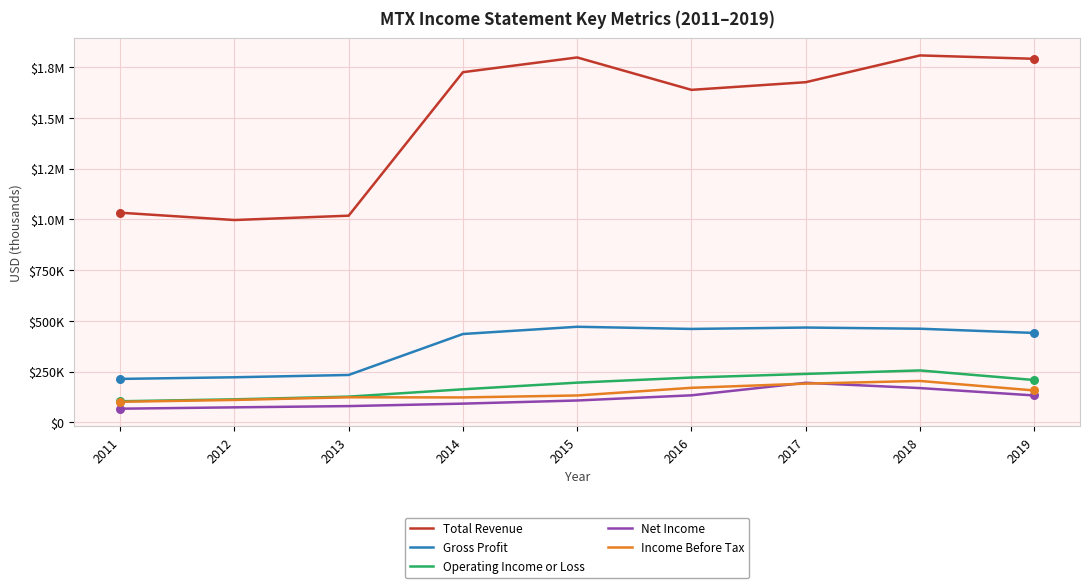

At which category is the sum across all series the highest?

2018